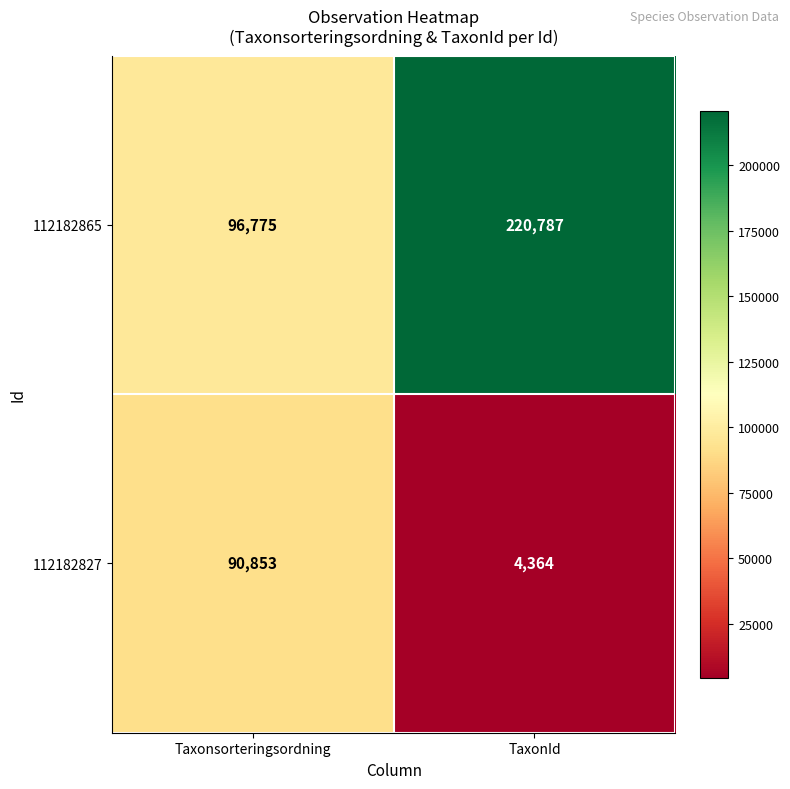

Rank the series by their average value, from lowest to highest.

112182827, 112182865